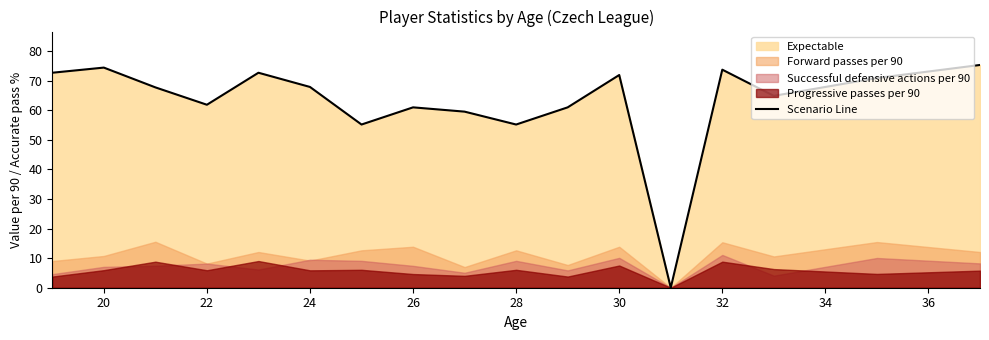

The value of Scenario Line at 22 is 42.1. True or false?

False